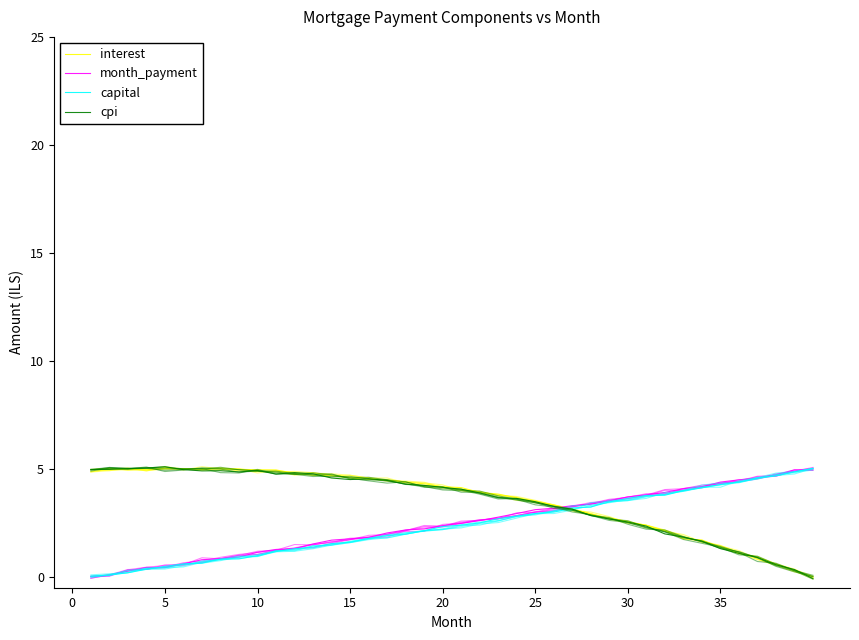

In month_payment, how many points are higher than both neighbors (excluding endpoints)?

2